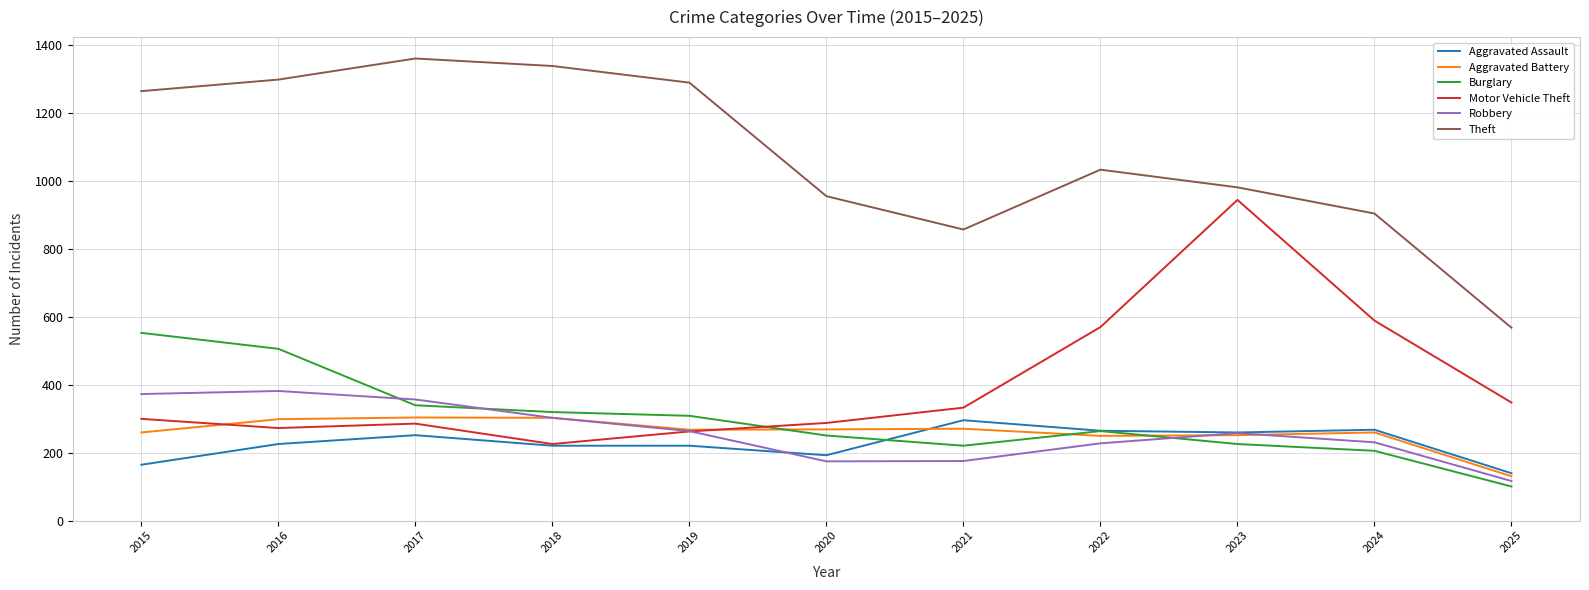

Which series has the largest total across all categories?

Theft